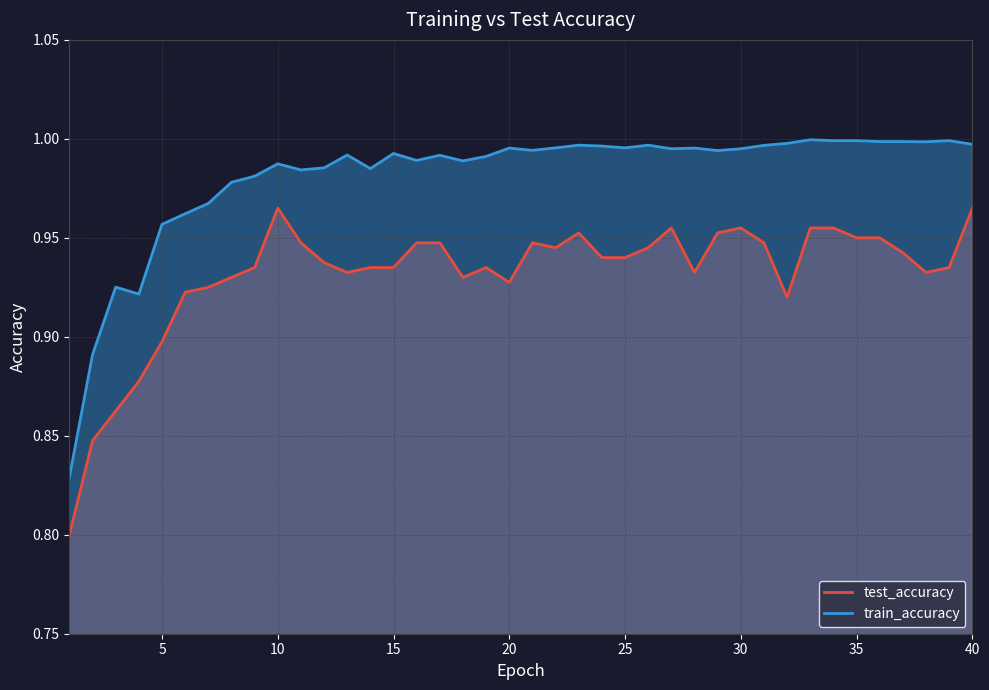

Which series has the largest total across all categories?

train_accuracy